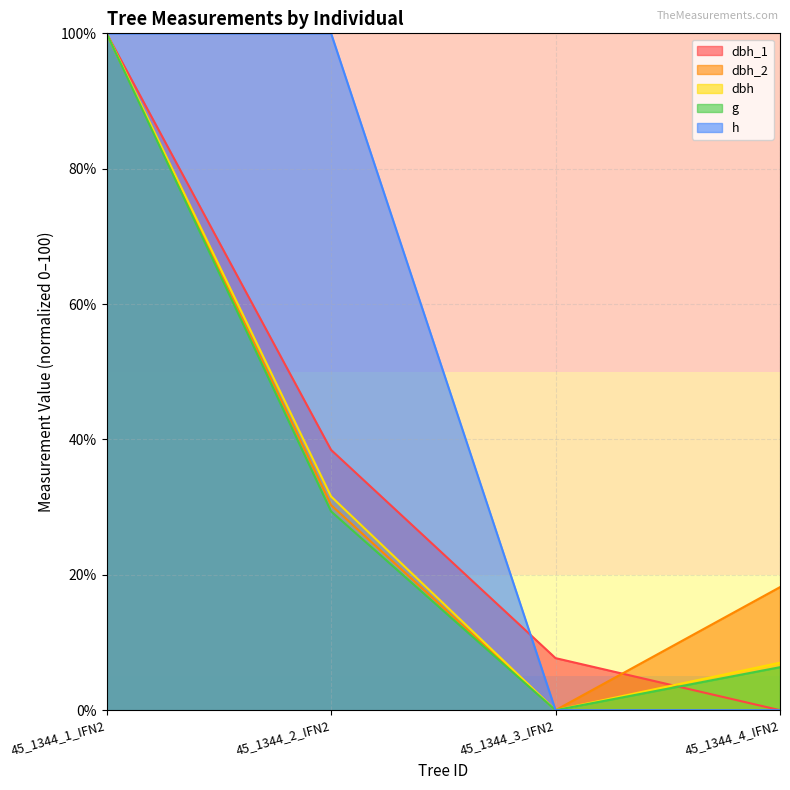

Does the chart have visible grid lines?

Yes